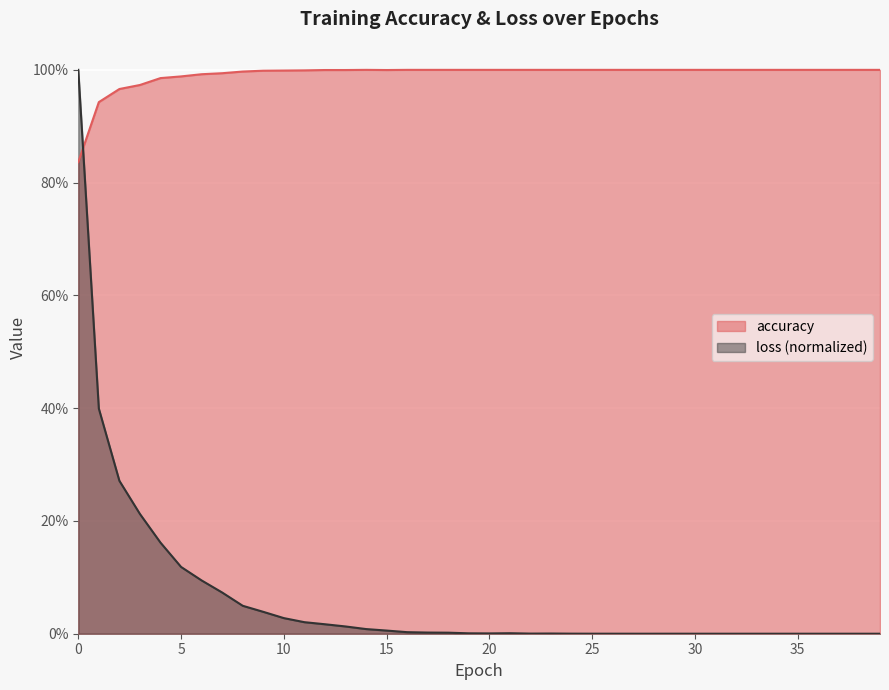

How many lines are shown in the chart?

2